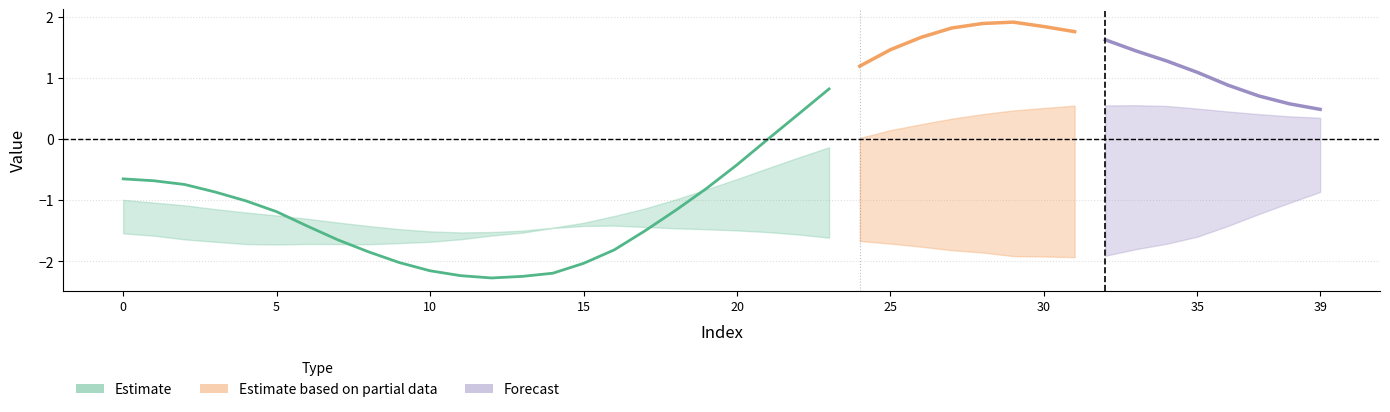

How many categories are shown in the chart?

40